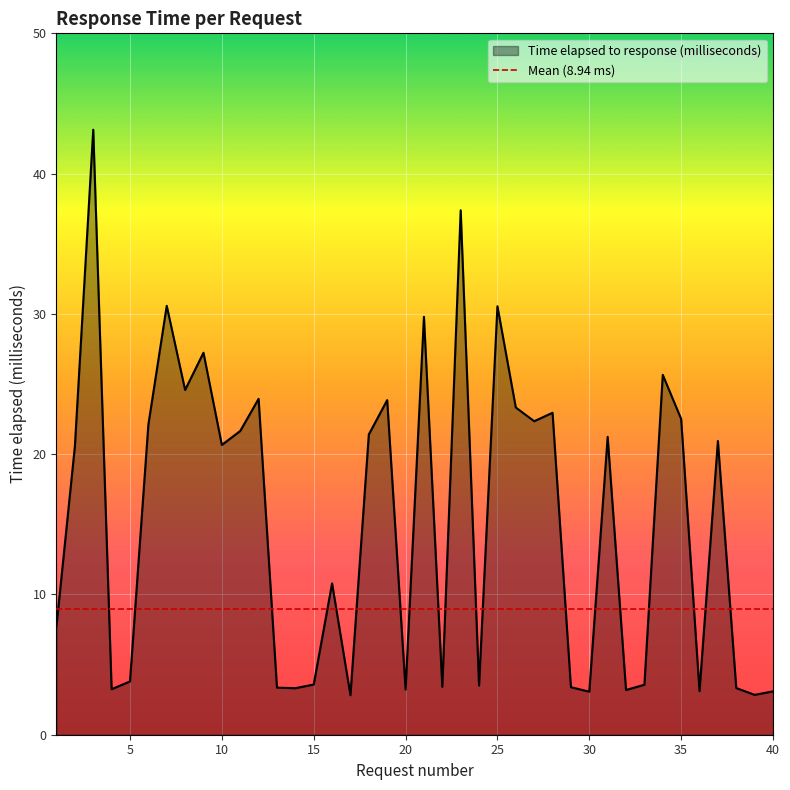

The value at 24 is 1.0. True or false?

False